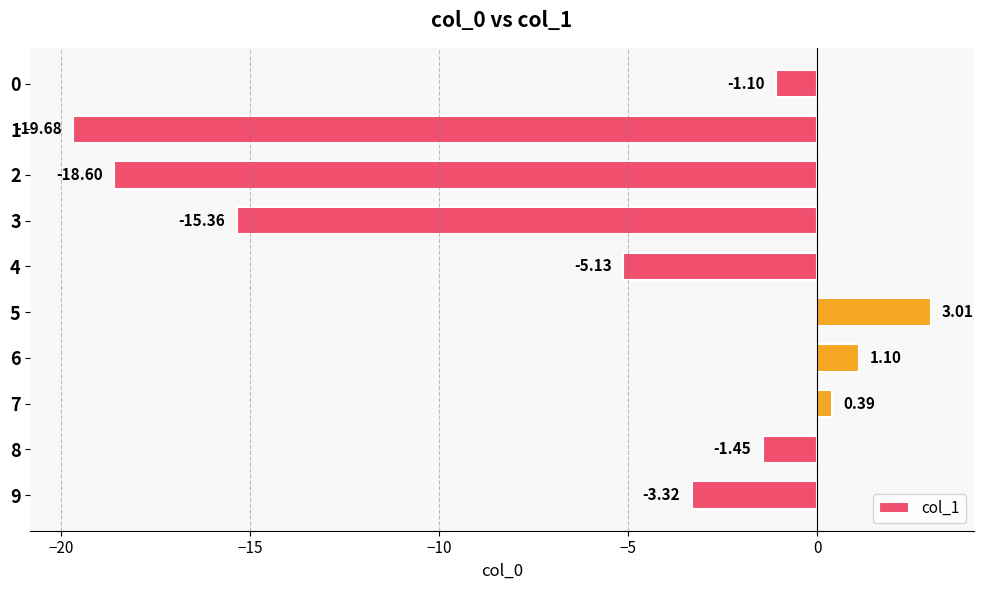

What is the change in value from 0 to 5?

+4.1